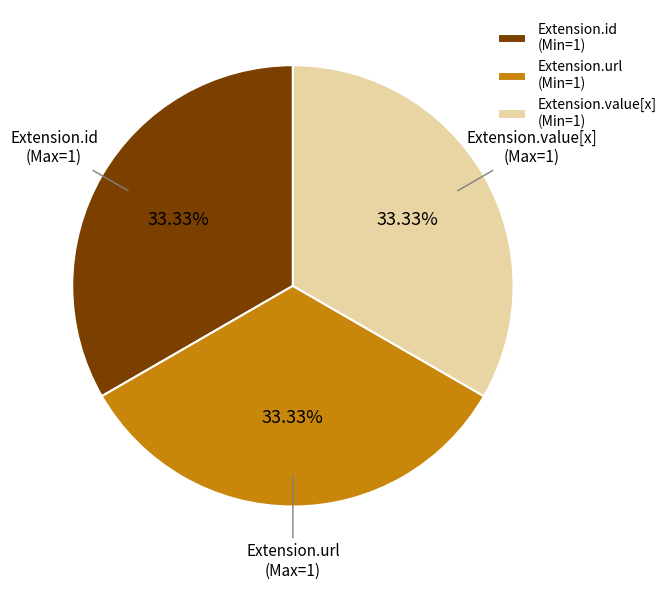

How many segments does this pie chart have?

3